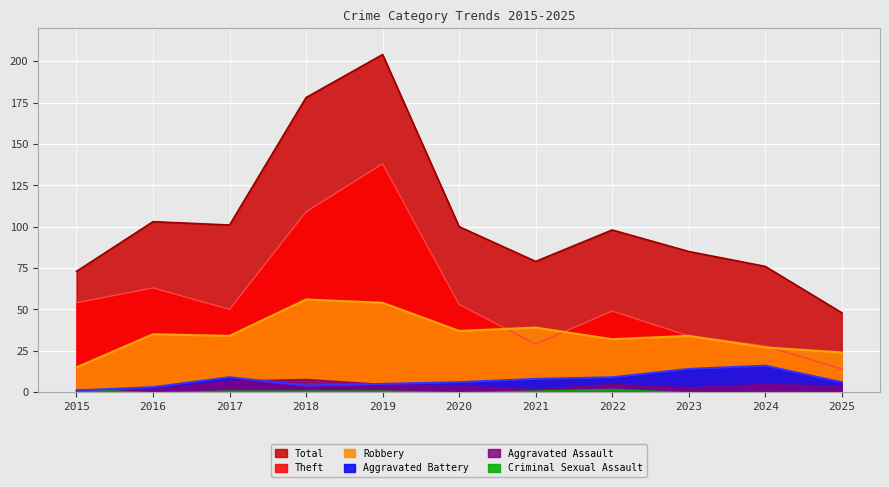

The Aggravated Battery series shows 6 at 2025. True or false?

True